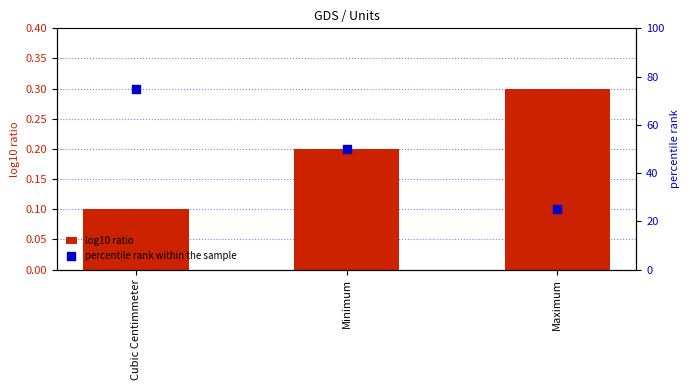

At which category is the sum across all series the highest?

Cubic Centimmeter